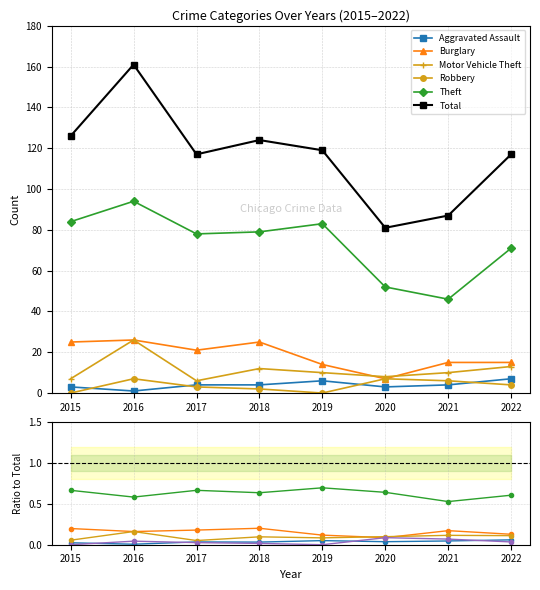

Count the number of data series in this chart.

6